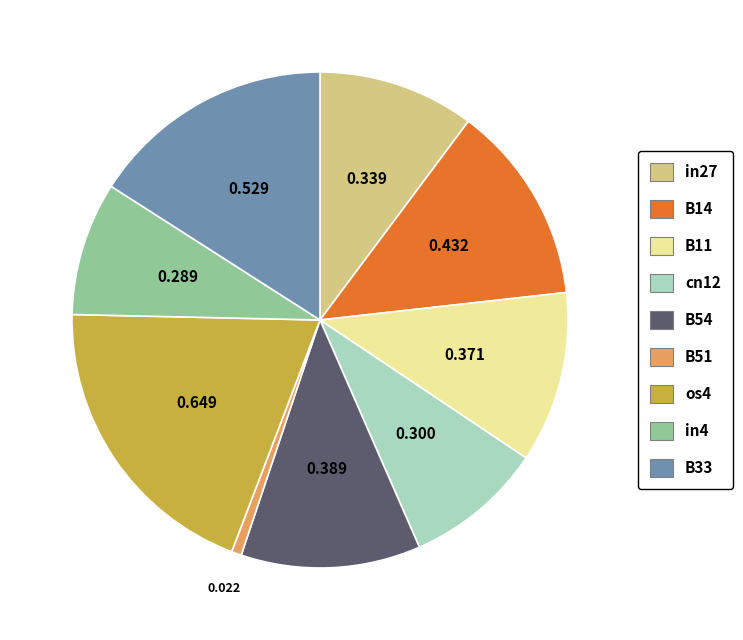

Which category has the biggest portion of the pie?

os4